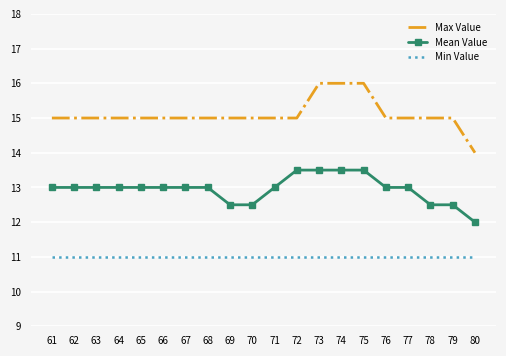

What is the total value across all series at 75?

40.5